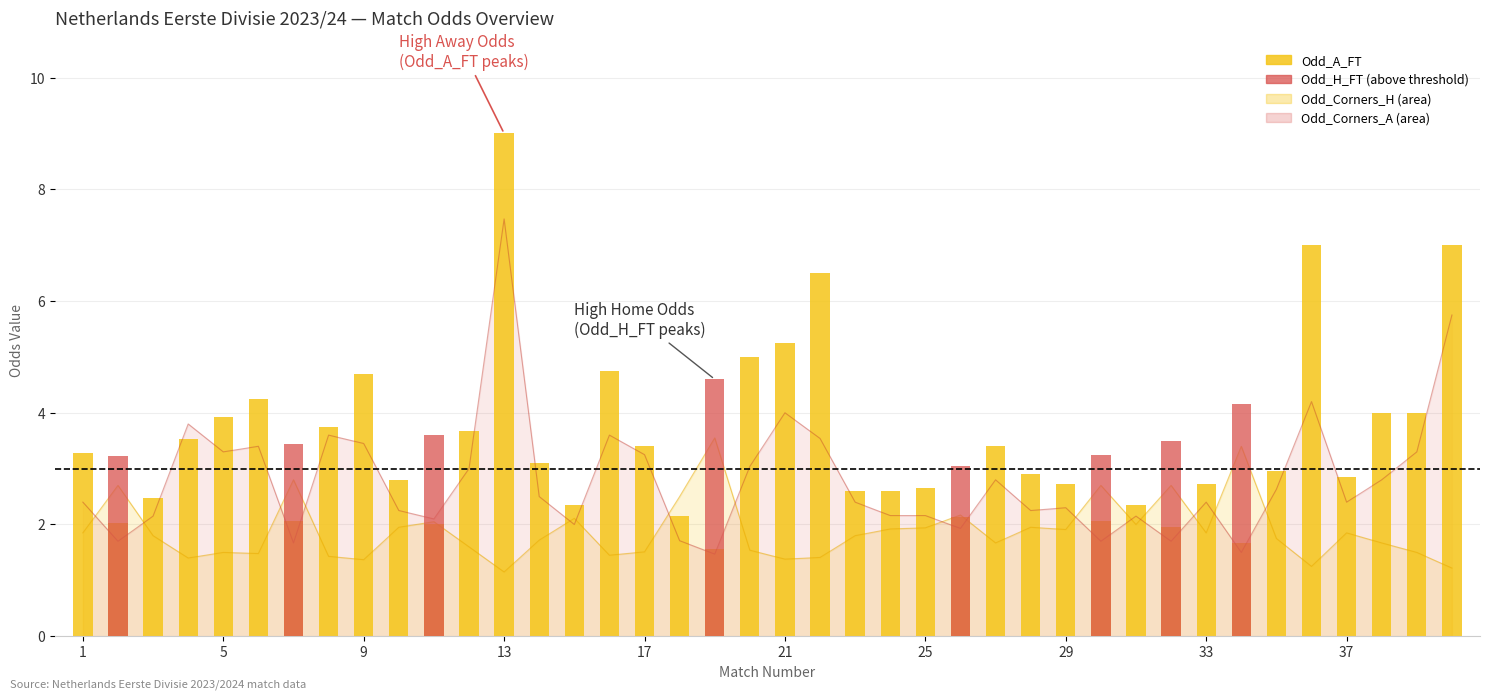

How many bars are there in each group?

2